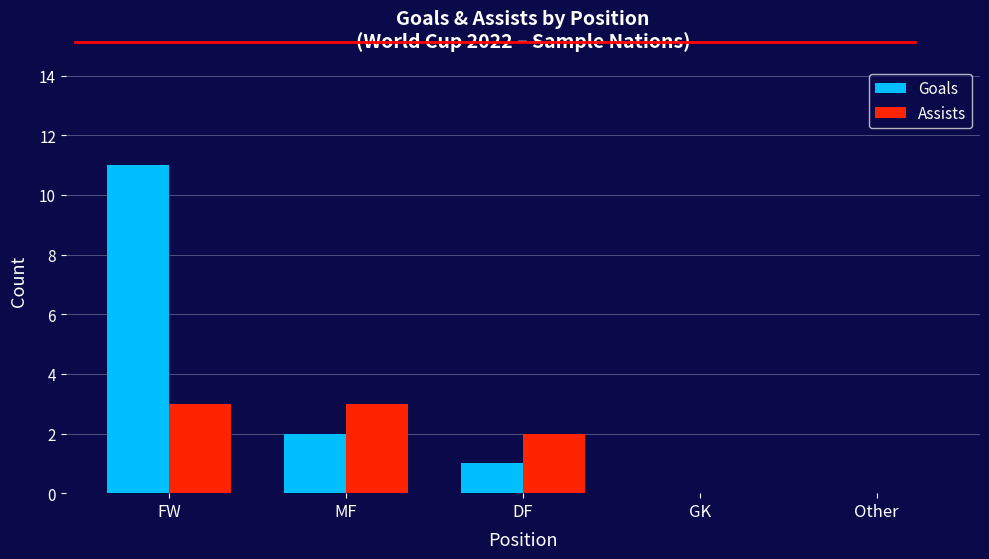

Which series has the largest total across all categories?

Goals